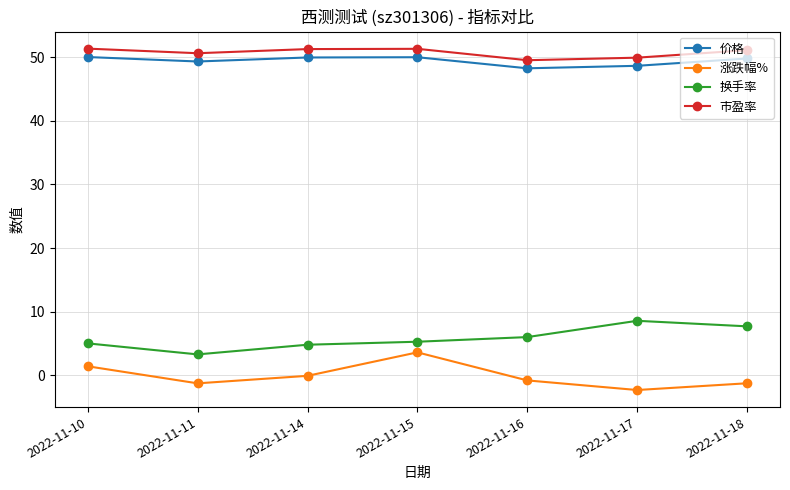

What is the maximum value for 换手率?

8.6